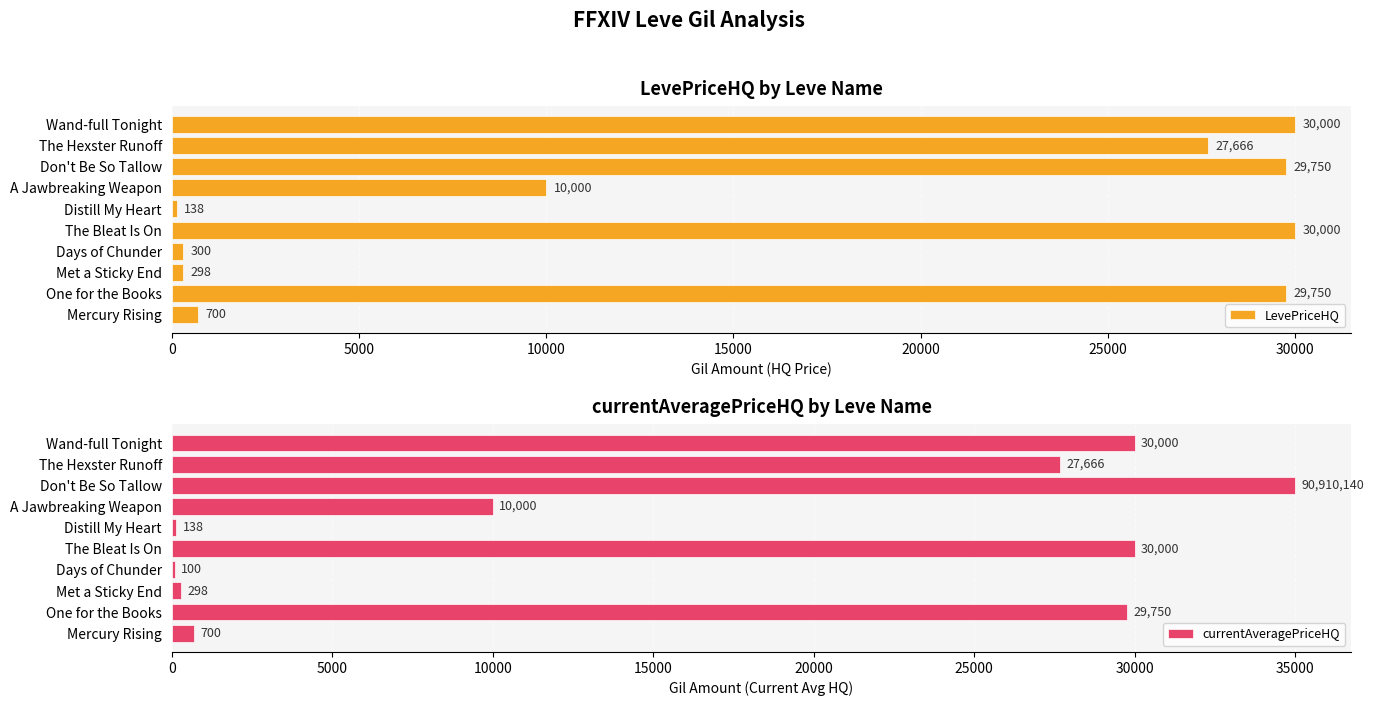

What is the minimum value for LevePriceHQ?

138.0